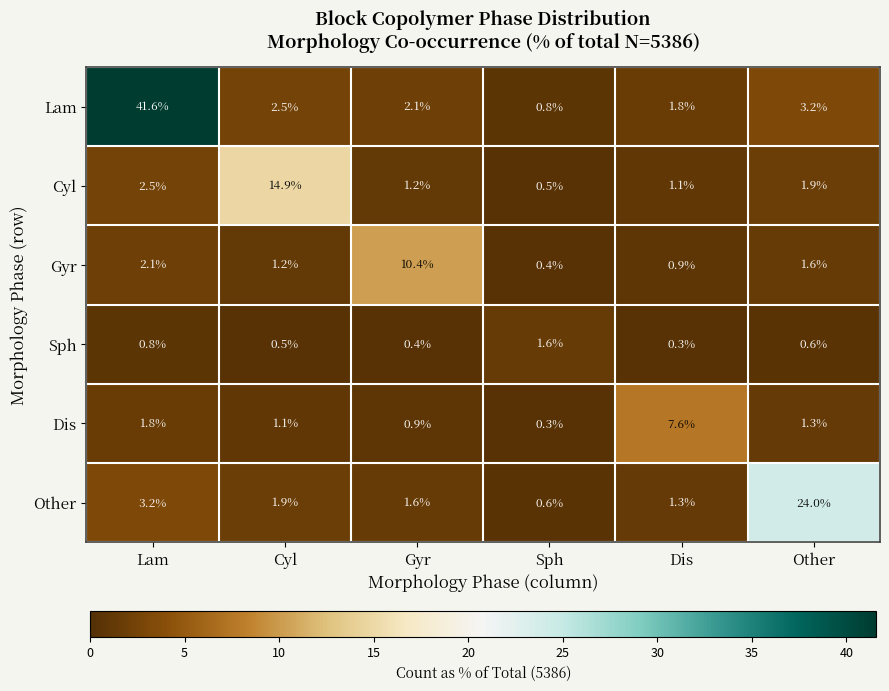

What is the sum of the Lam values at Sph and Lam?

42.4